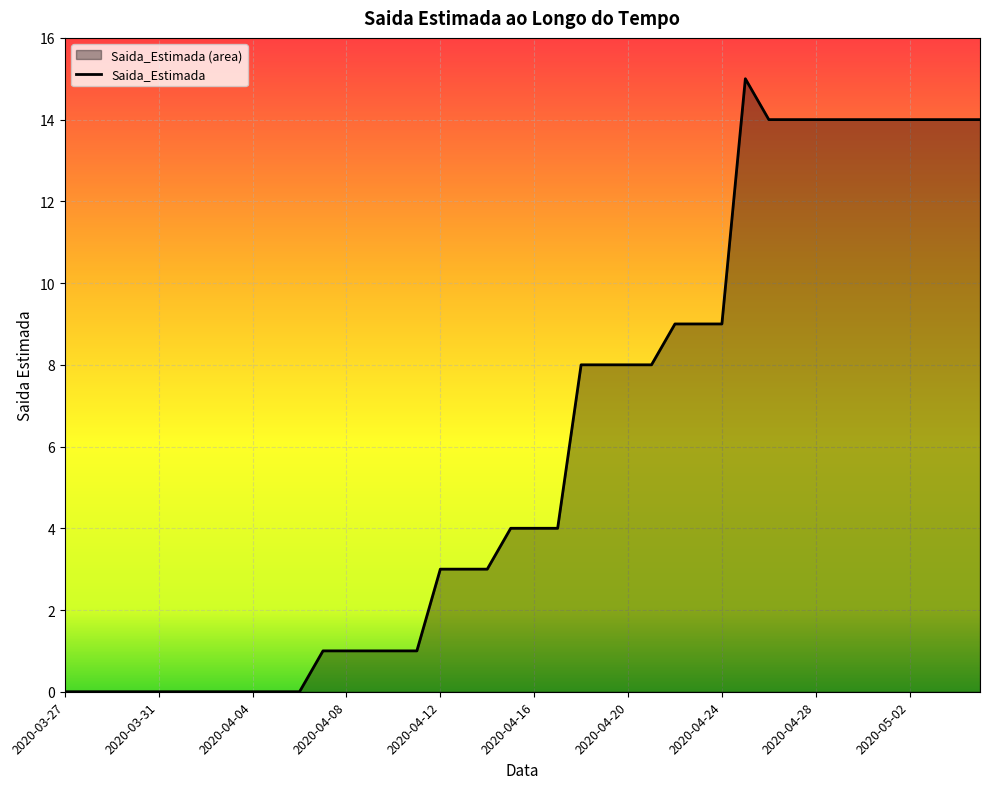

What is the difference between the maximum and minimum values?

15